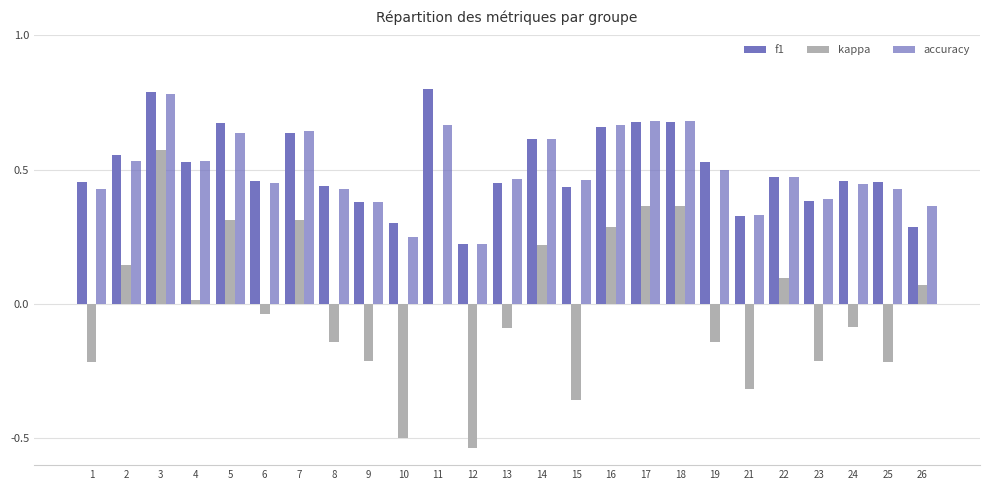

What is the total value across all series at 26?

0.7